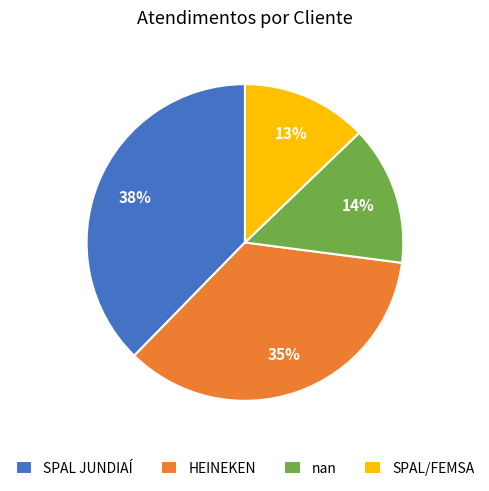

Which slice is the largest?

SPAL JUNDIAÍ